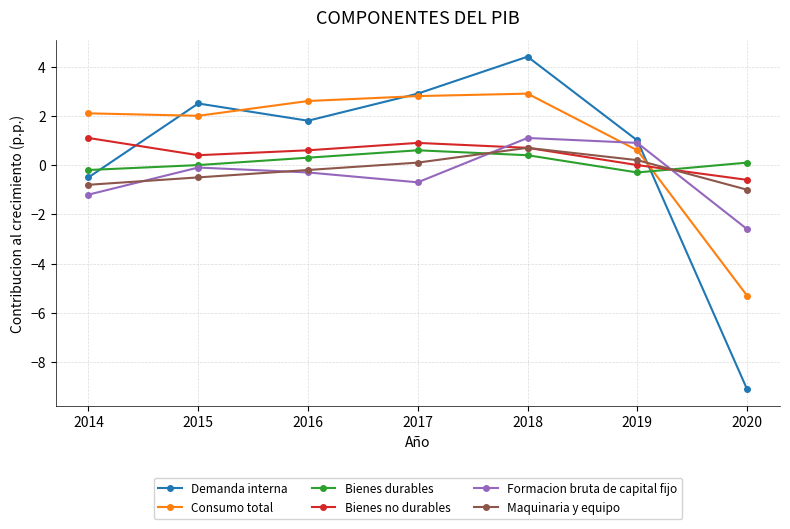

What is the difference between the Maquinaria y equipo values at 2016 and 2017?

0.3